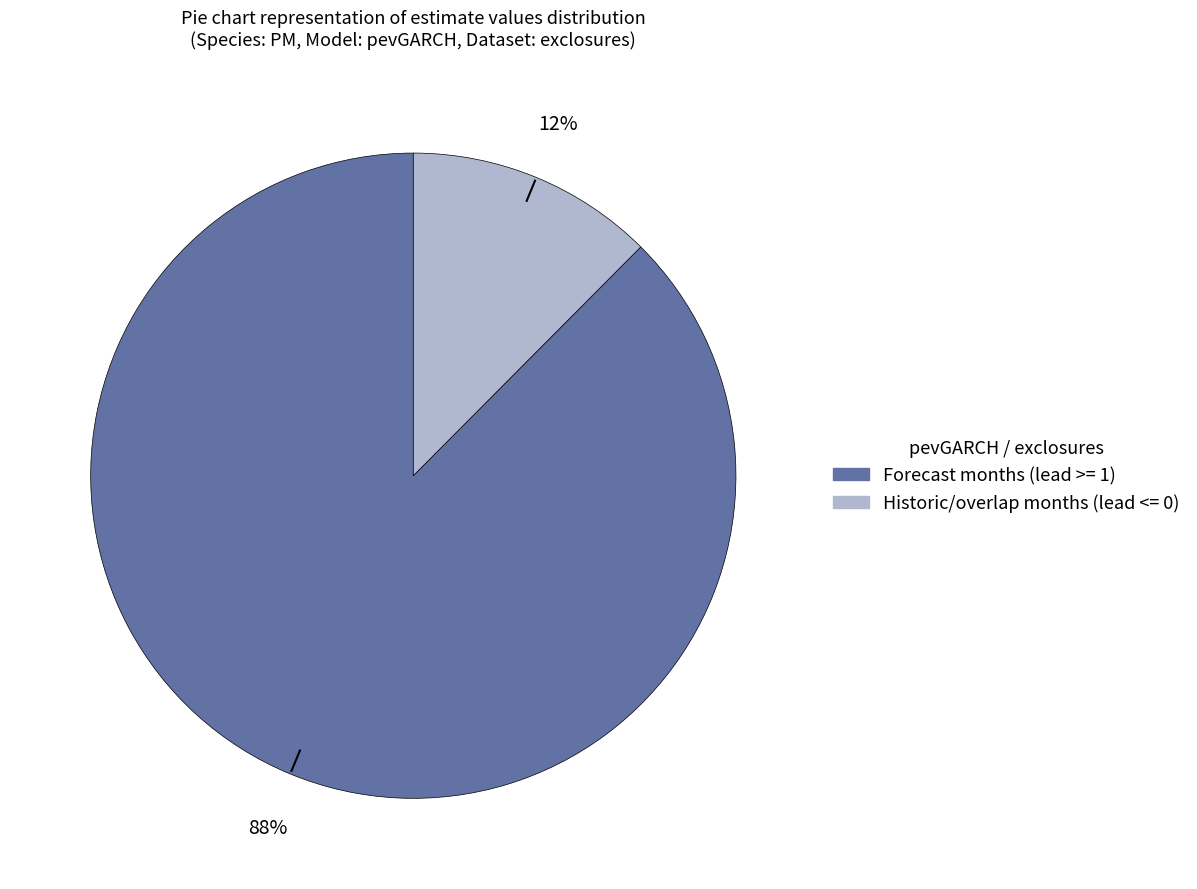

To the nearest percent, what is the average slice percentage?

50%